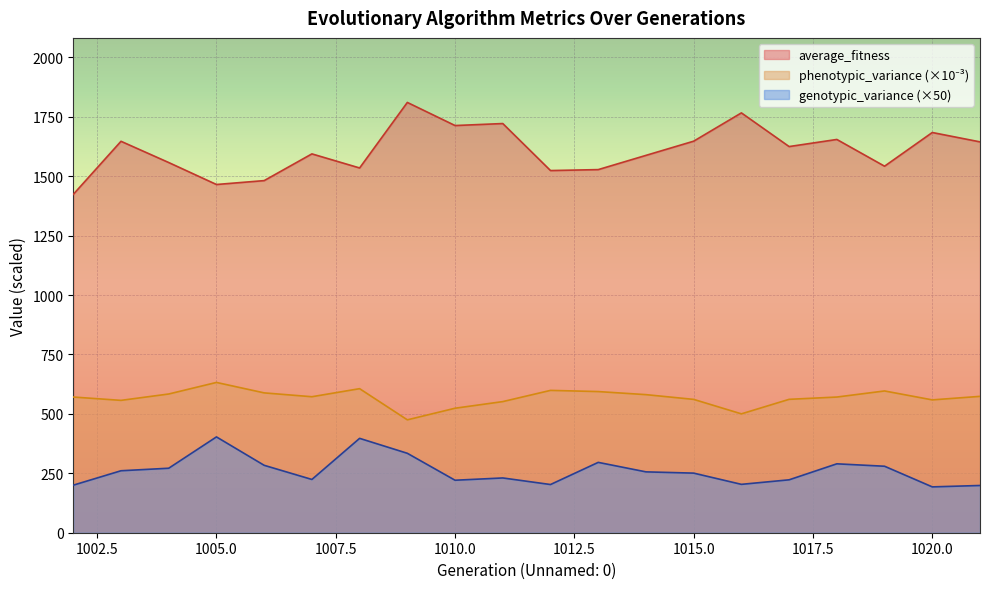

What is the value of the phenotypic_variance point at the 20th from the left?

573.7